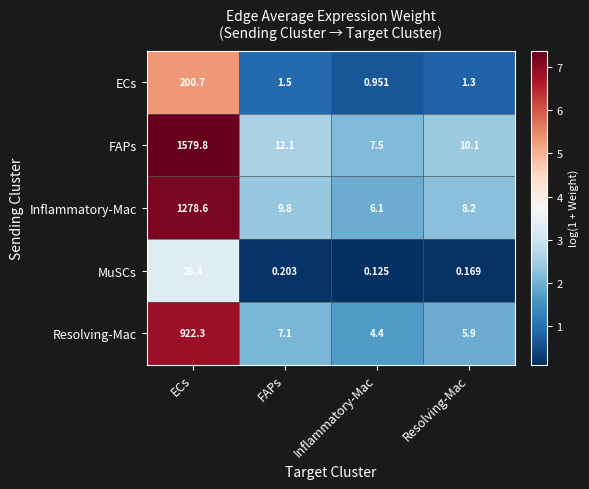

Which category has the lowest value across all series?

Inflammatory-Mac